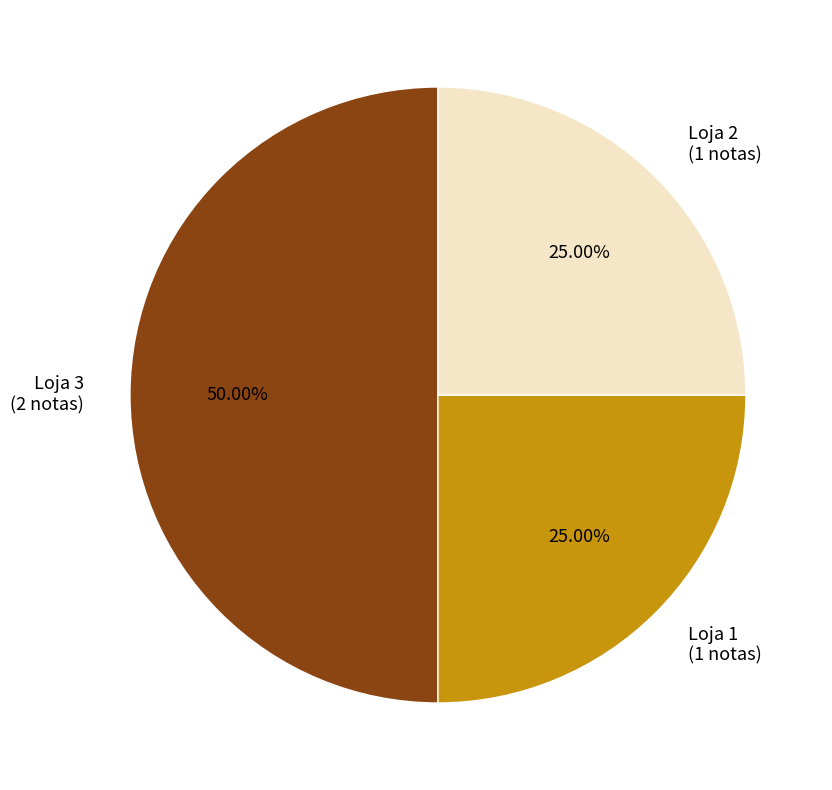

To the nearest percent, what percentage of the pie is Loja 2?

25%